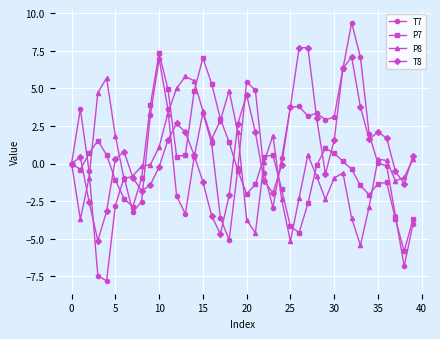

What is the value of the T8 point at the 36th from the left?

2.1